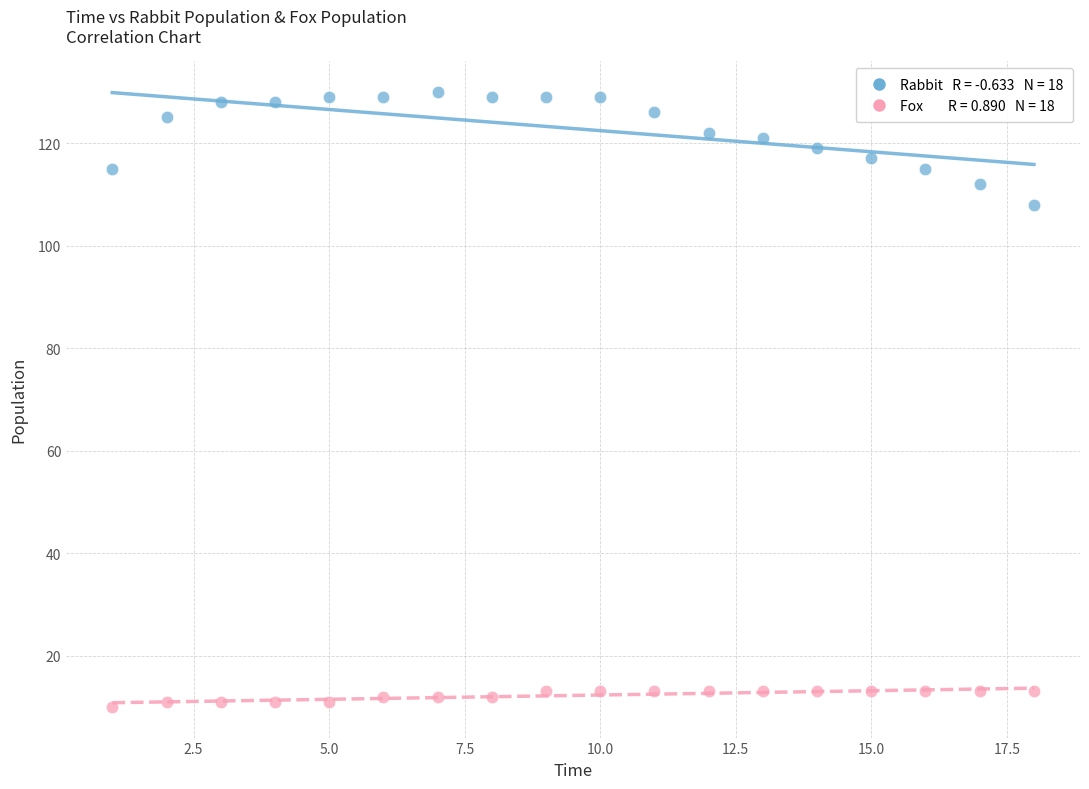

Across all data points, what is the range of Y values (max minus min)?

120